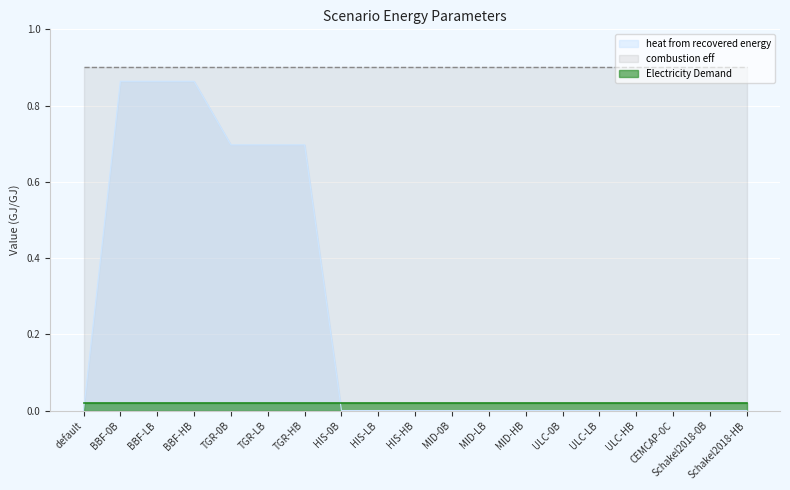

How many lines are shown in the chart?

3